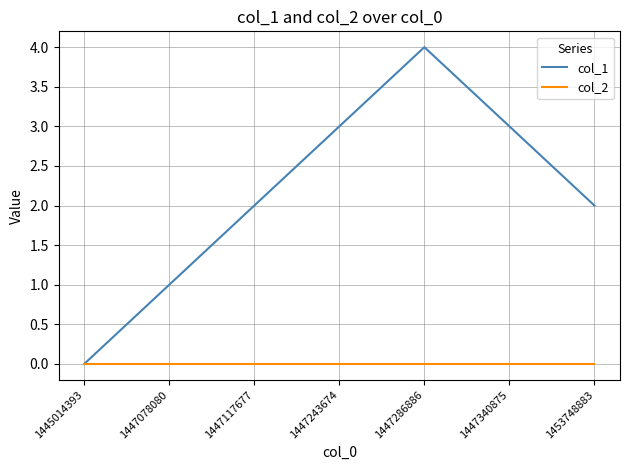

Which series has the widest spread of values?

col_1